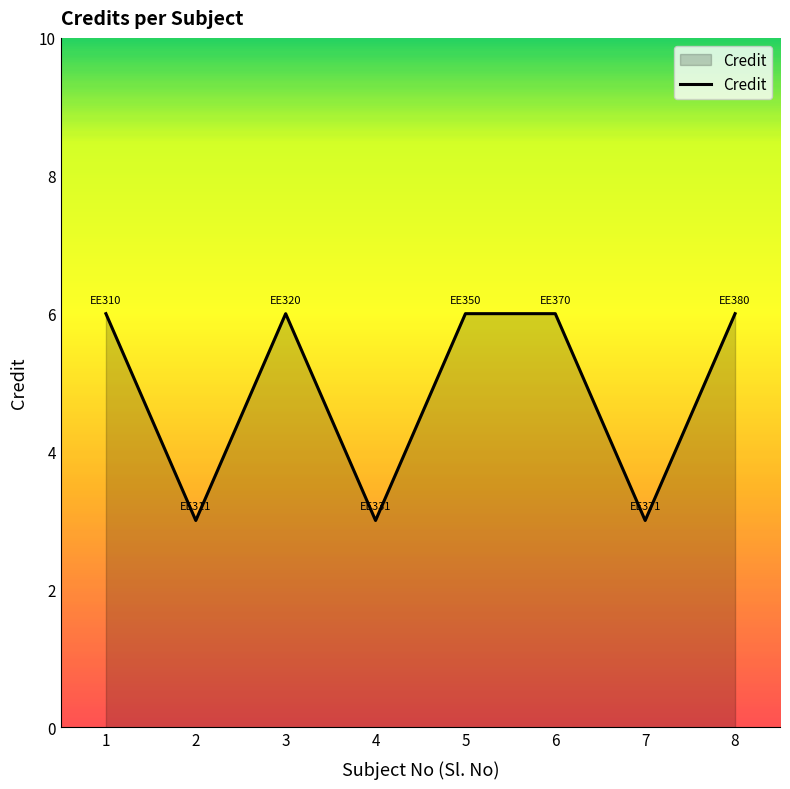

What is the maximum value shown in the chart?

6